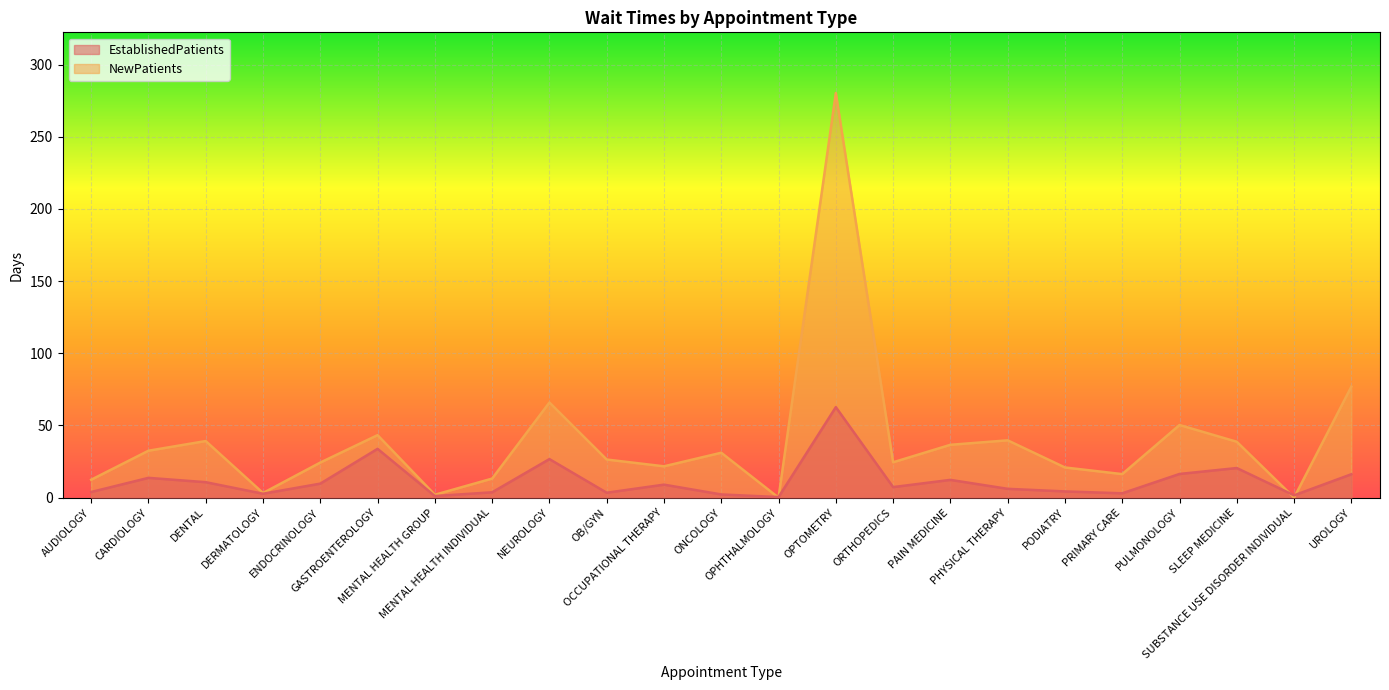

What is the value of the EstablishedPatients point at the 4th from the left?

2.7